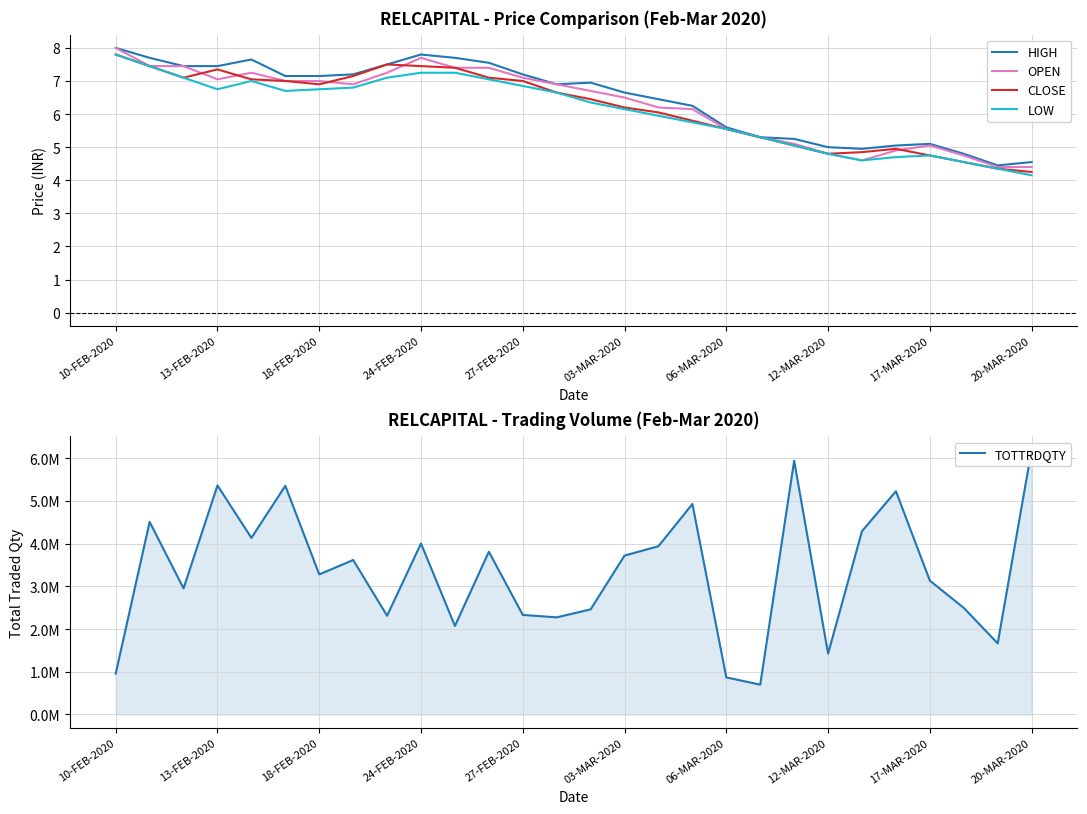

Count the number of data series in this chart.

5